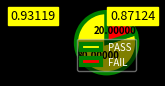

How many slices are in this pie chart?

2